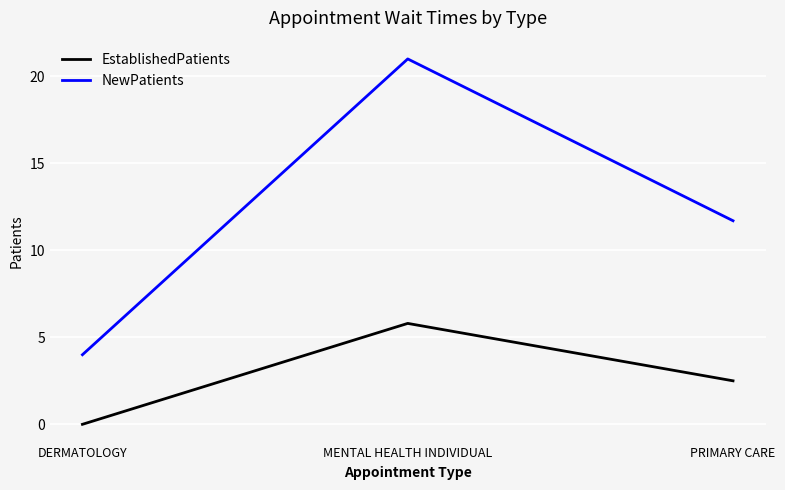

Count the number of data series in this chart.

2